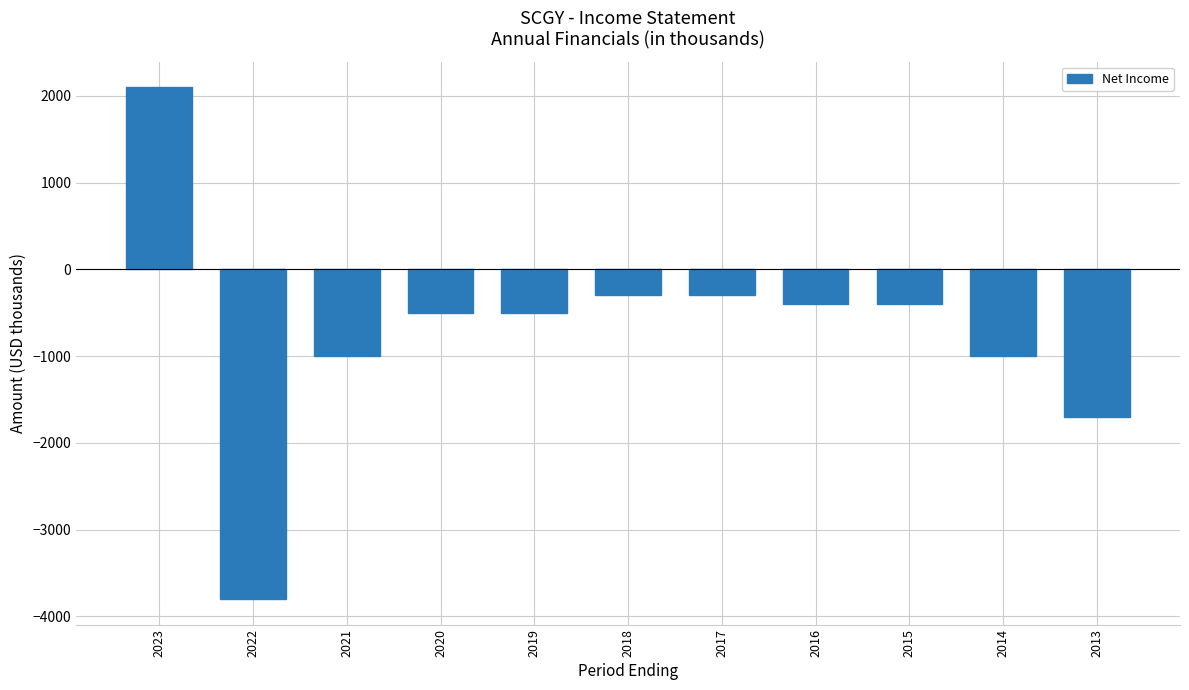

What is the greatest value displayed?

2100